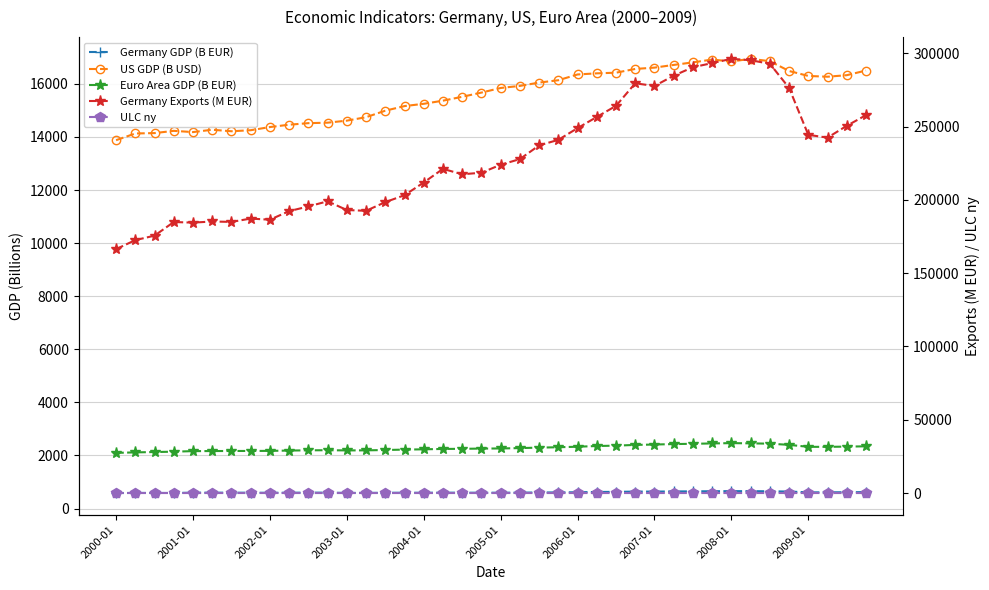

The Euro Area GDP (B EUR) series shows 2445.1 at 34. True or false?

True